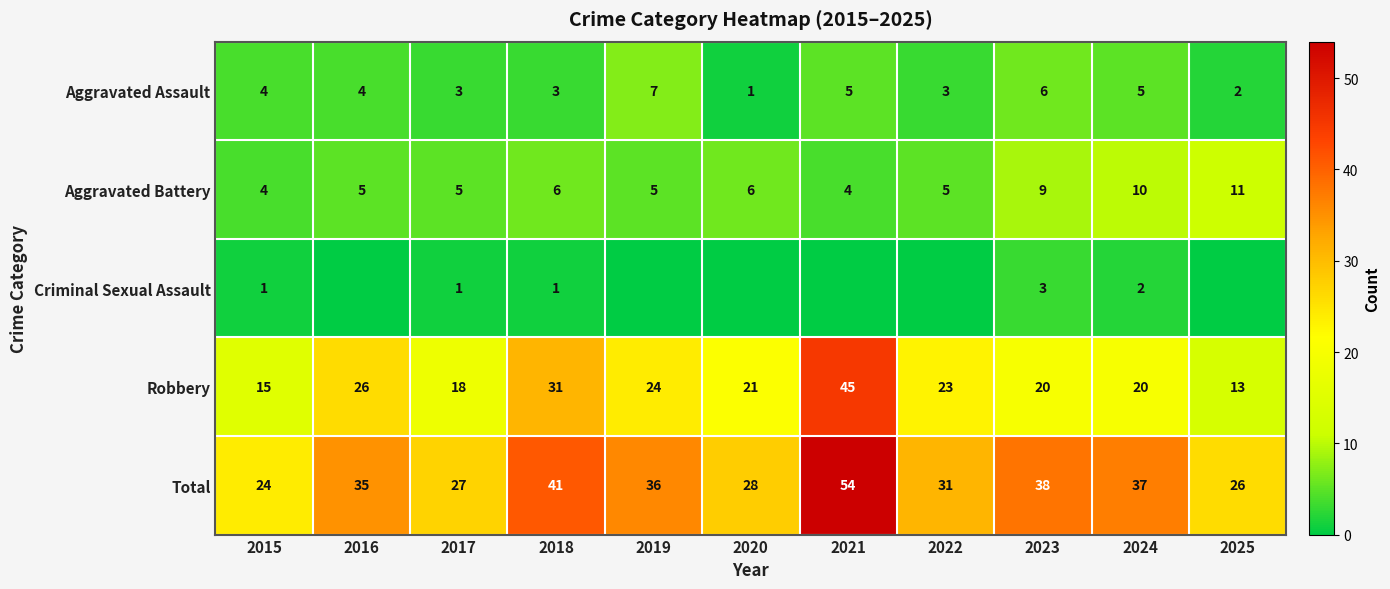

At 2023, list the series in order from smallest to largest.

Criminal Sexual Assault, Aggravated Assault, Aggravated Battery, Robbery, Total